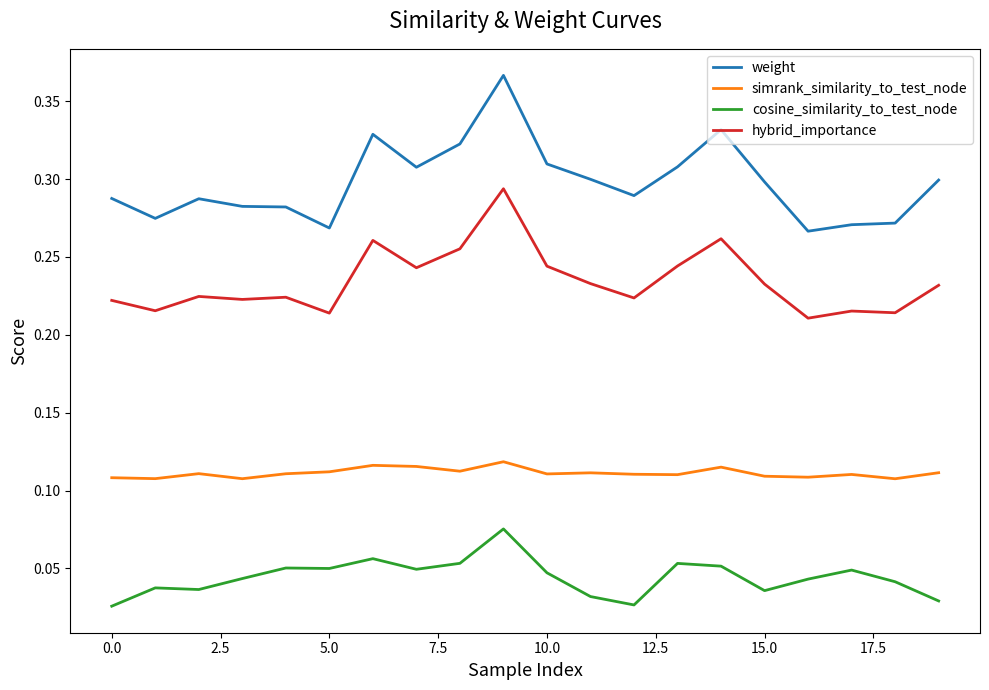

True or false: cosine_similarity_to_test_node has more than 0 points higher than both neighbors.

True